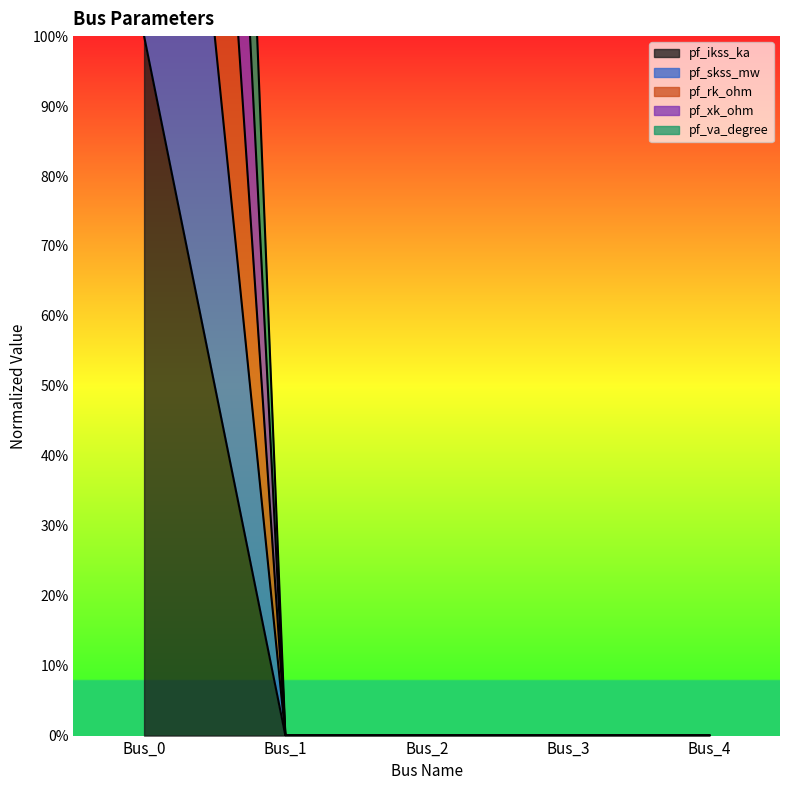

Rank the categories by pf_ikss_ka value from lowest to highest.

Bus_1, Bus_2, Bus_3, Bus_4, Bus_0